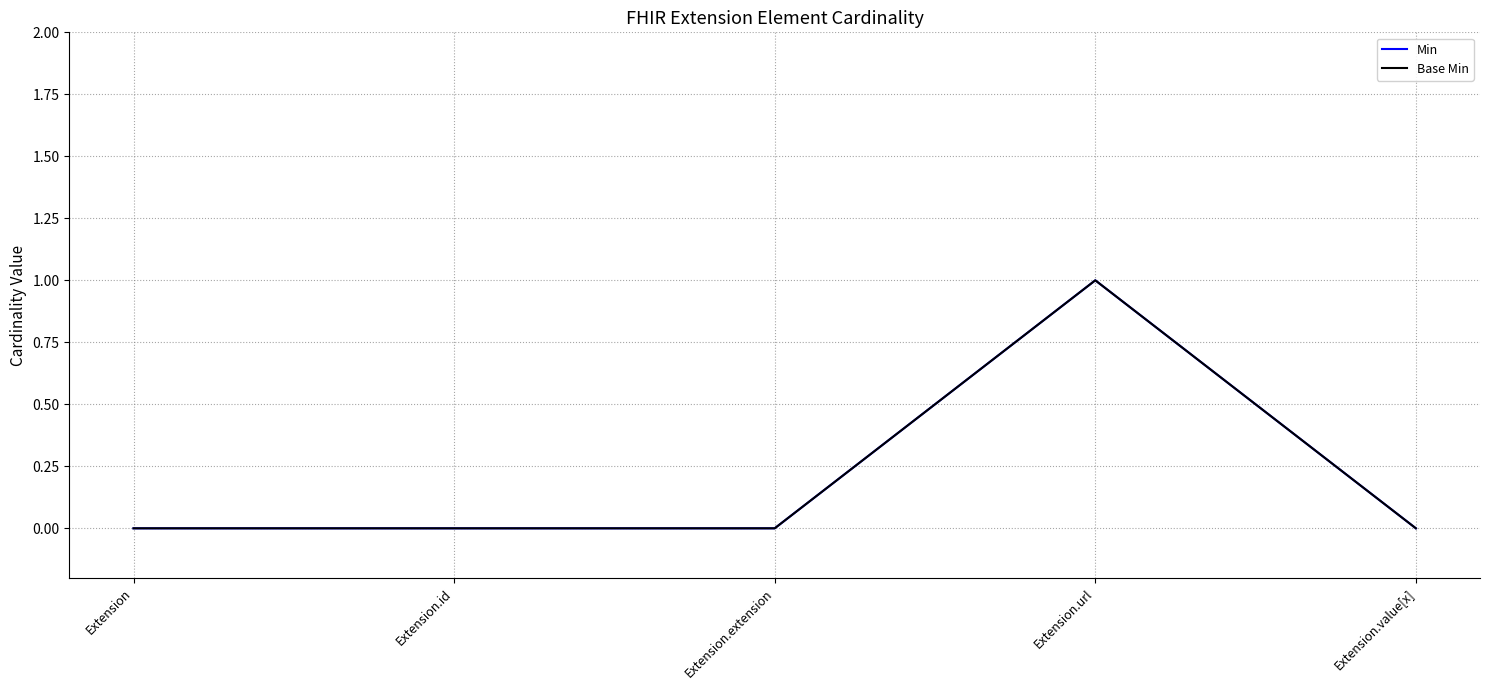

Is the value of Min at Extension.extension greater than the value of Base Min at Extension.value[x]?

No